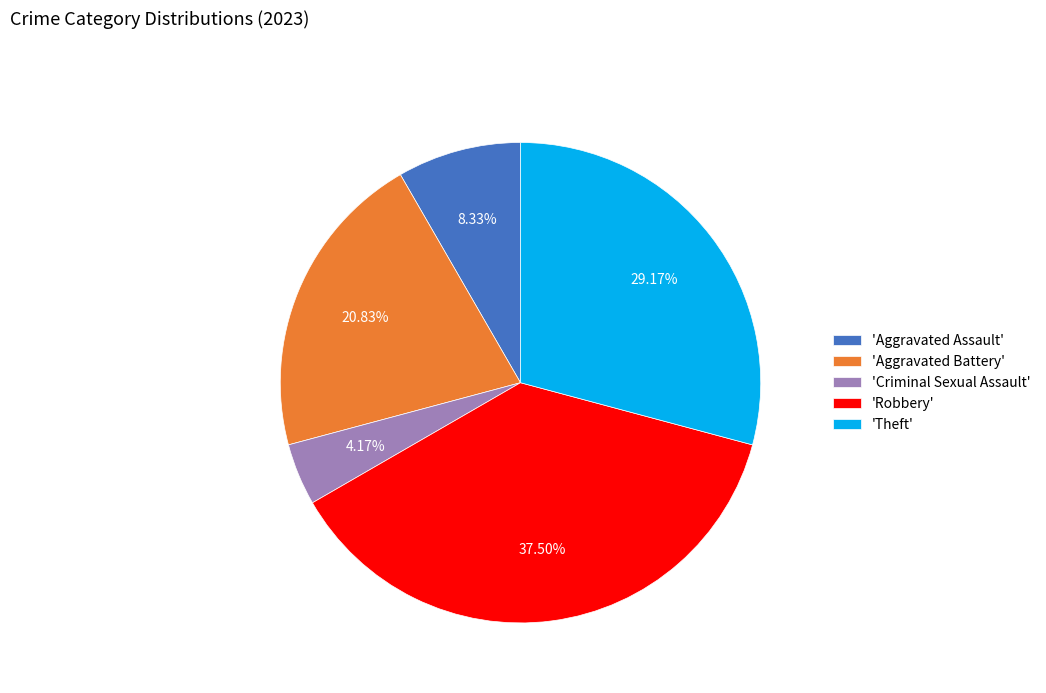

Count the number of slices in the pie.

5